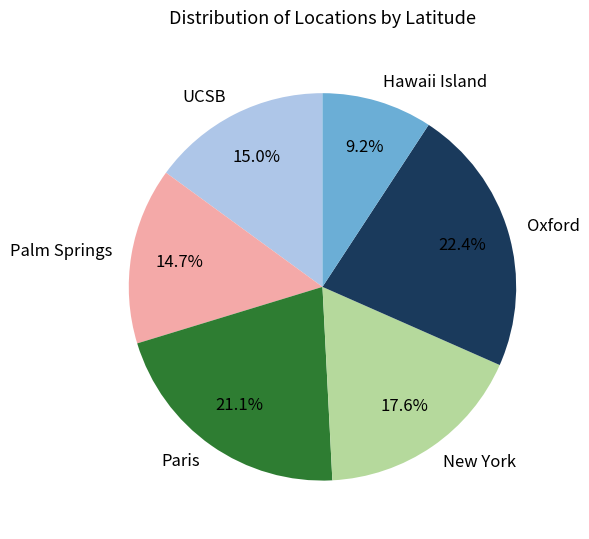

True or false: Paris accounts for 21% of the total.

True